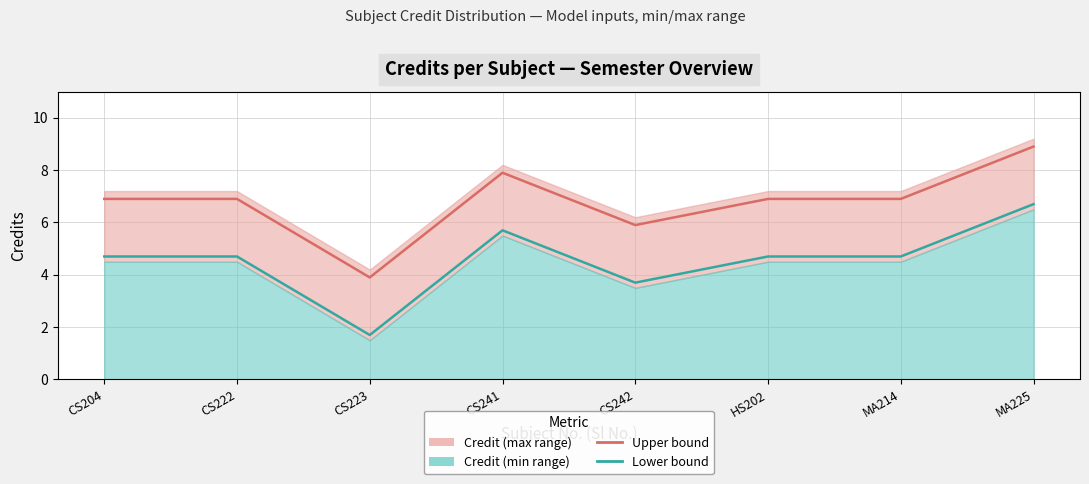

What is the sum of all Credit lower bound values?

36.6